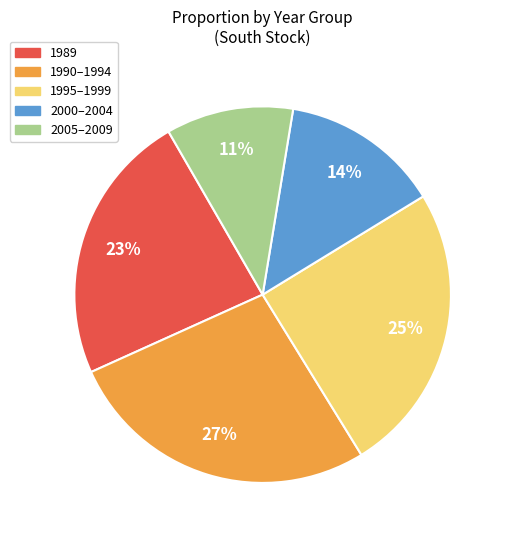

Is there any slice that represents more than half of the pie?

No